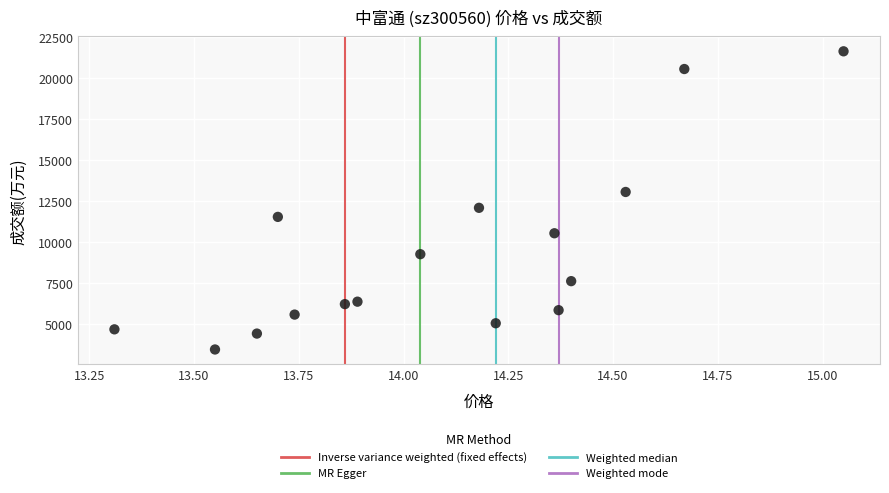

What is the range of Y values (max minus min)?

18148